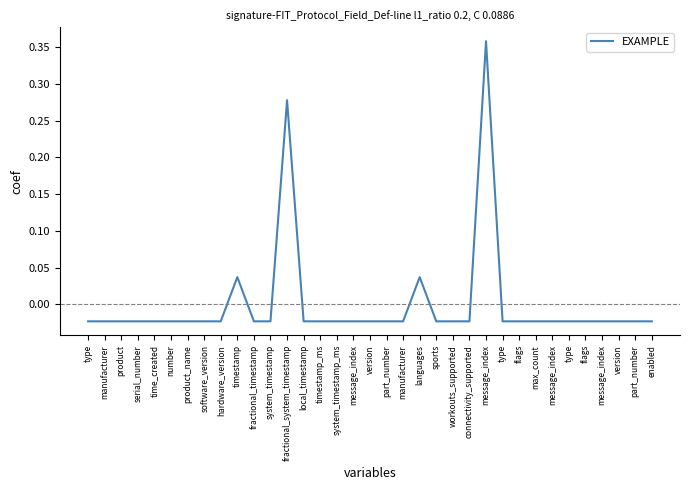

Which has a higher value, type or max_count?

type